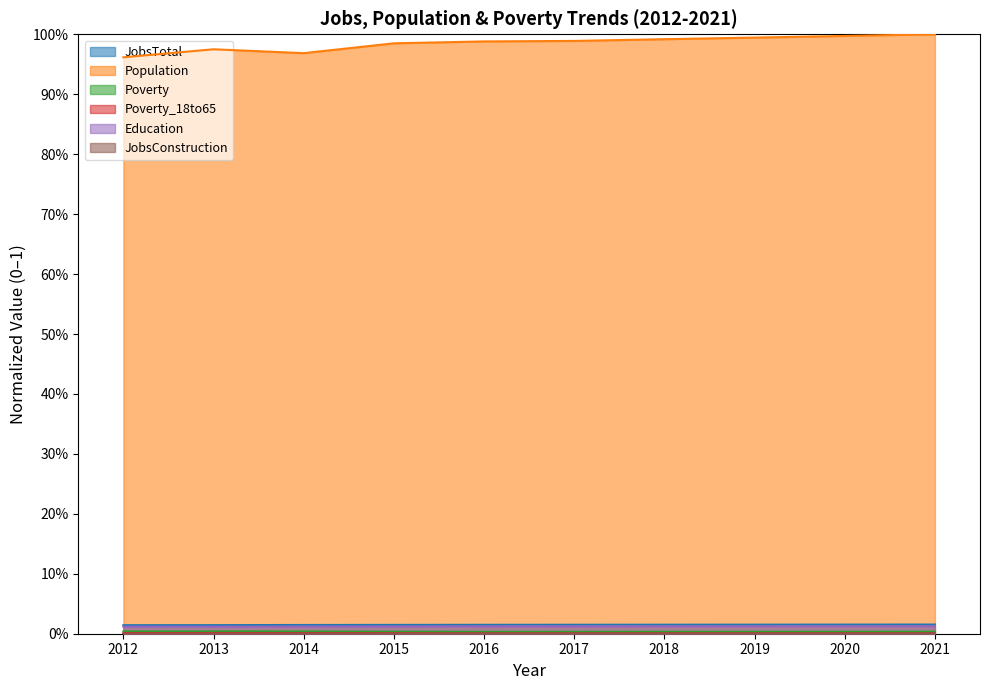

What is the total value across all series at 2020?

1.0